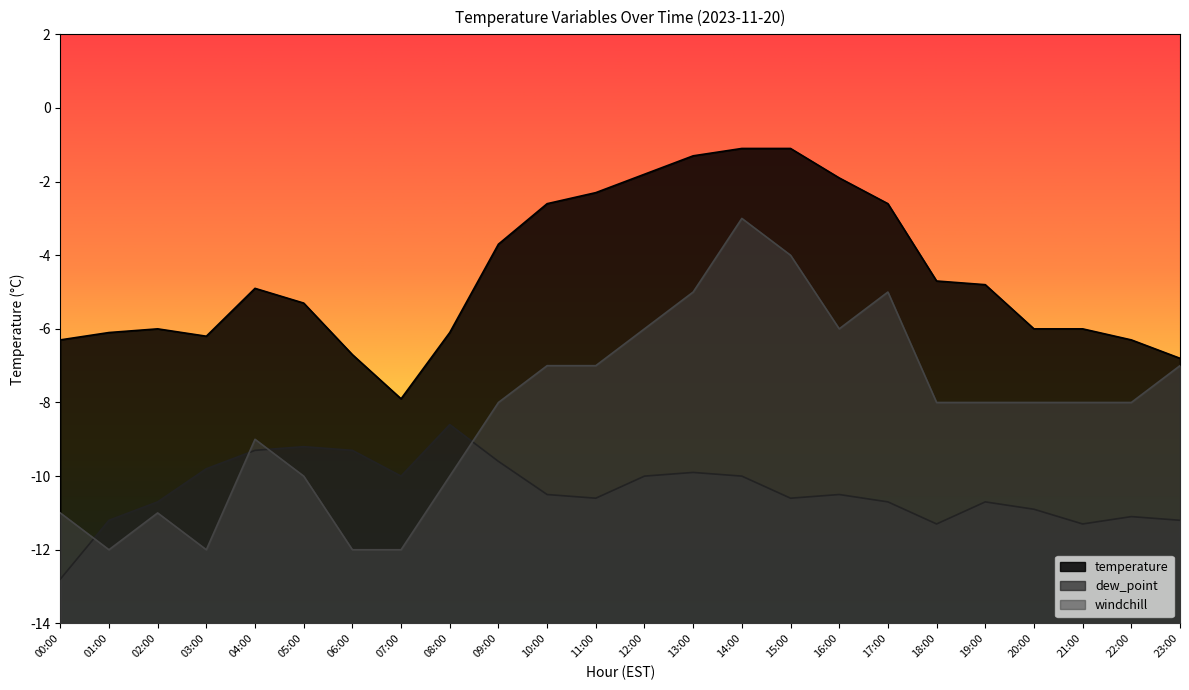

At which category is the sum across all series the highest?

14:00